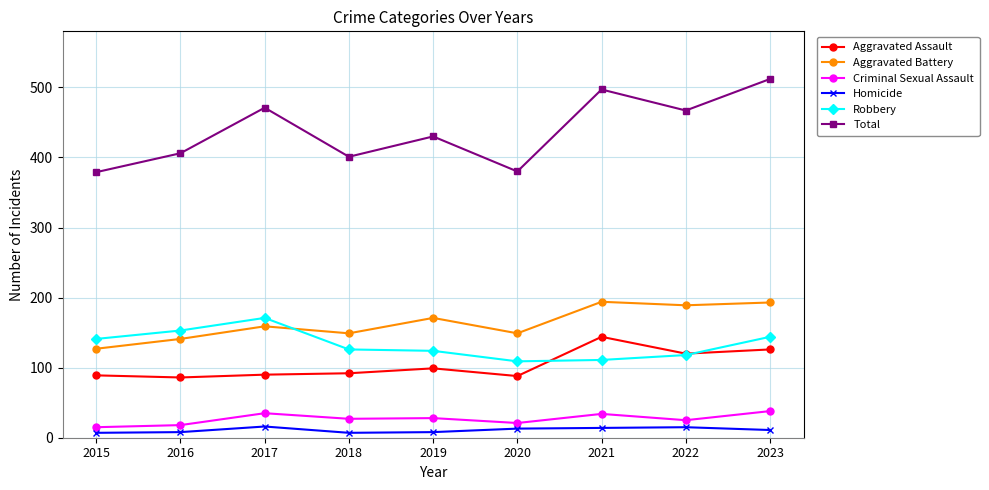

In Total, how many points are lower than both neighbors (excluding endpoints)?

3